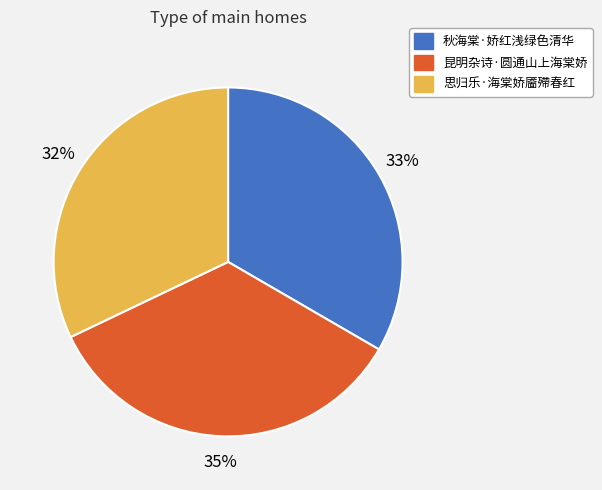

To the nearest percent, what is the difference between the 思归乐·海棠娇靥殢春红 and 秋海棠·娇红浅绿色清华 slice percentages?

1%